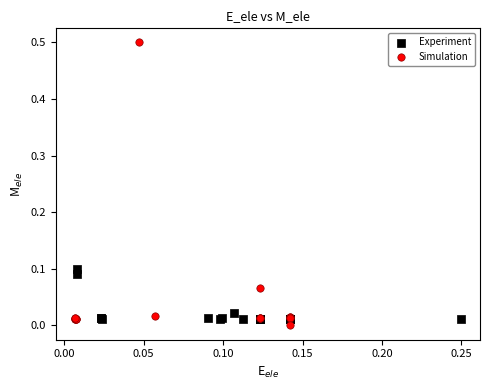

Which series contains the highest Y value?

Simulation